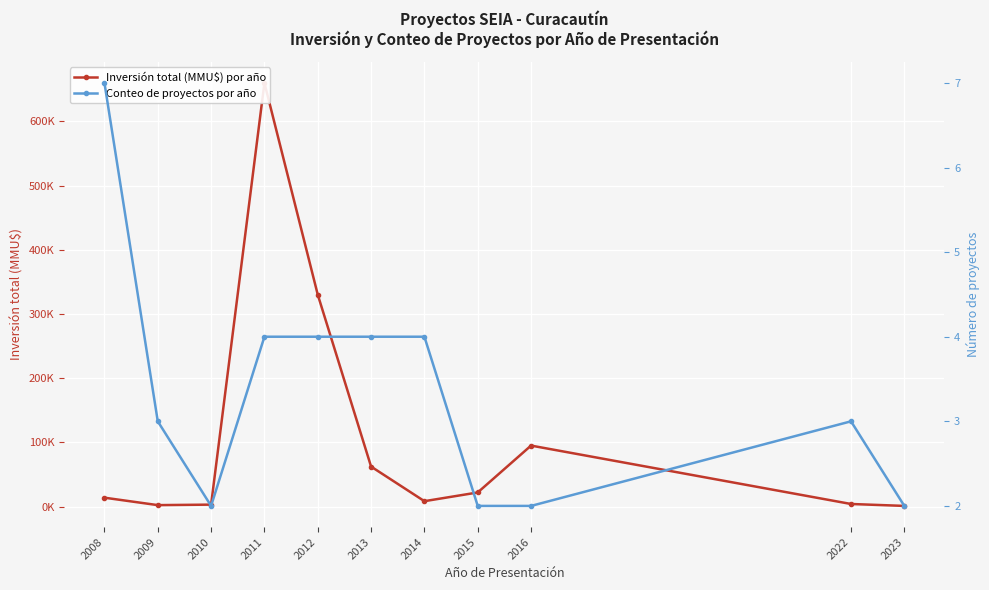

What is the lowest value of the Conteo de proyectos por año series?

2.0